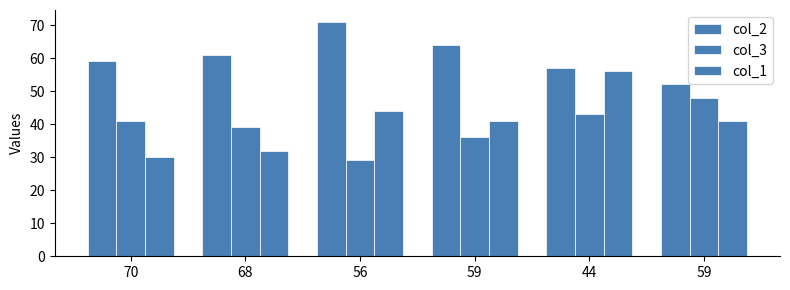

Where does the col_1 series first go above 41?

56